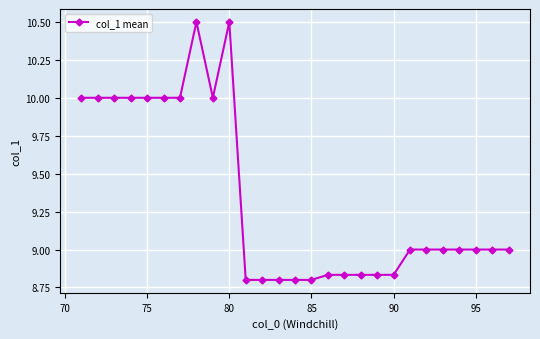

What is the maximum value shown in the chart?

10.5